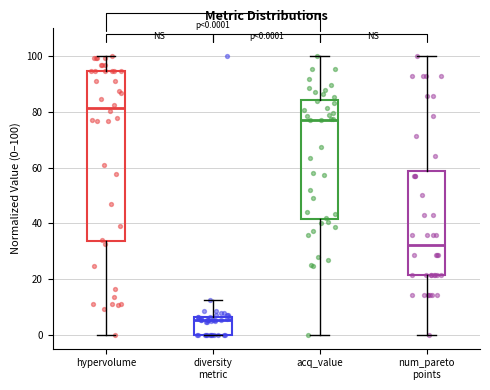

Comparing the boxes themselves (not the whiskers), which one is the tallest?

hypervolume